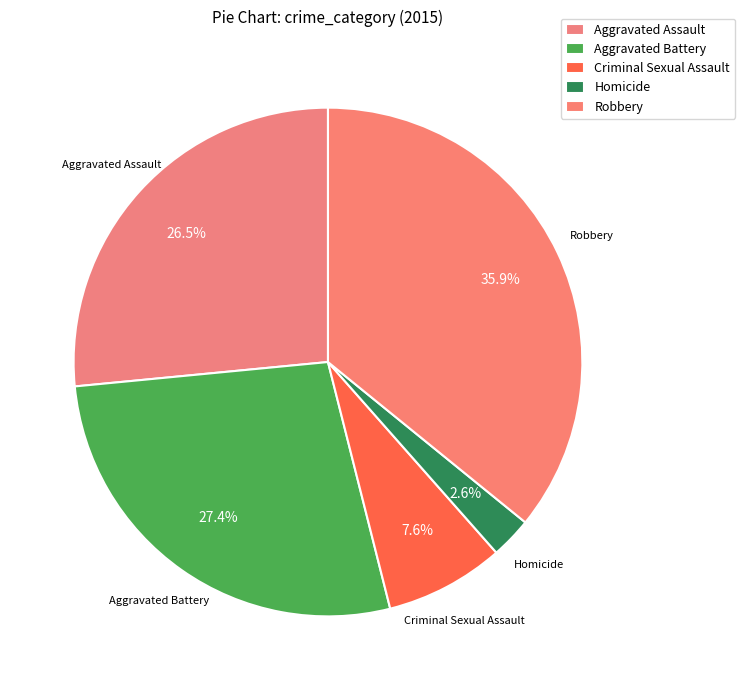

How many slices are in this pie chart?

5